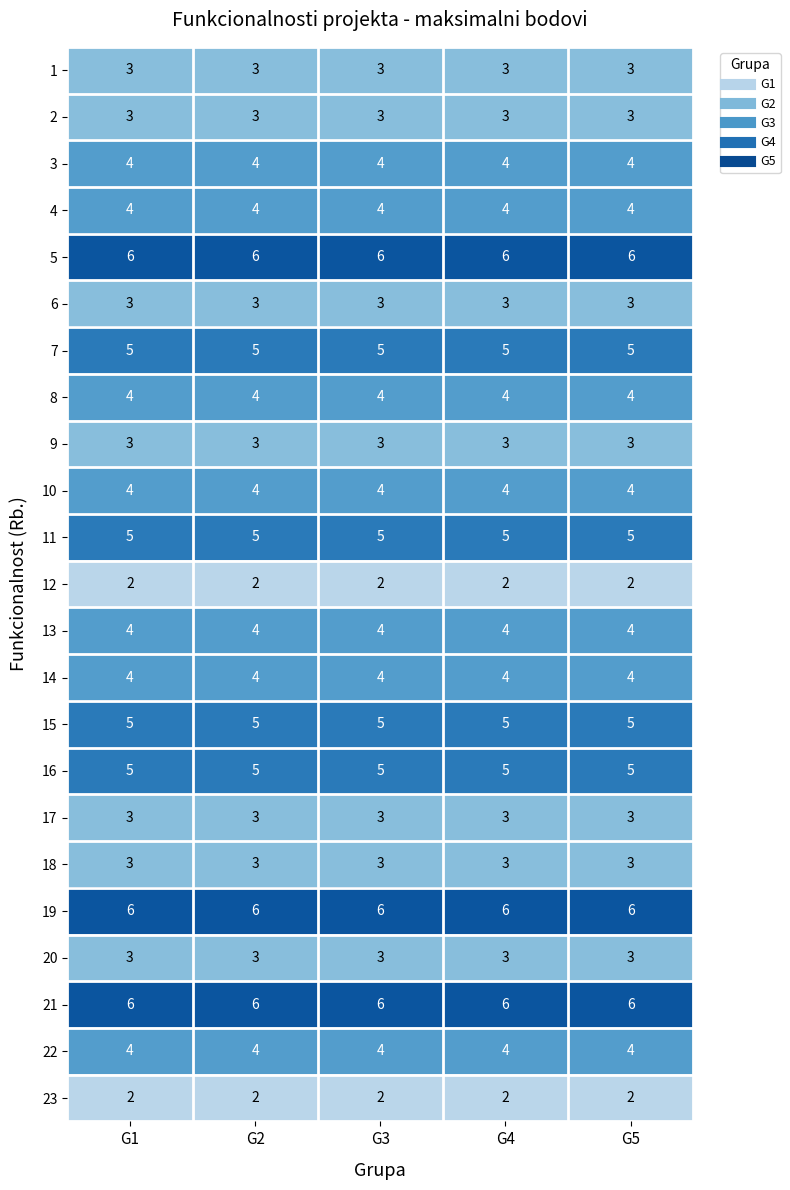

How many series are shown in this chart?

23